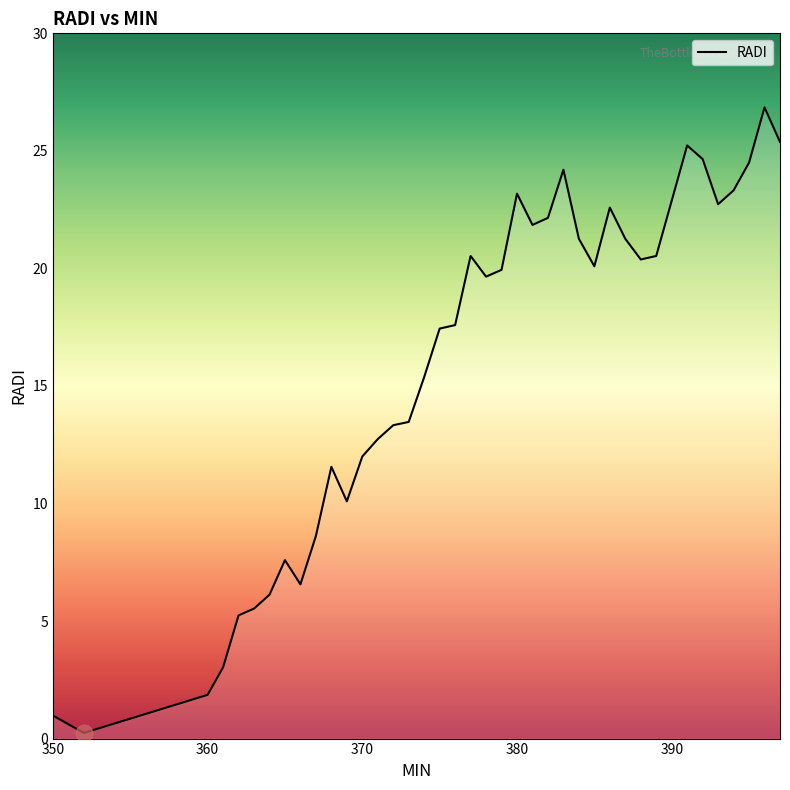

What is the maximum value shown in the chart?

26.9